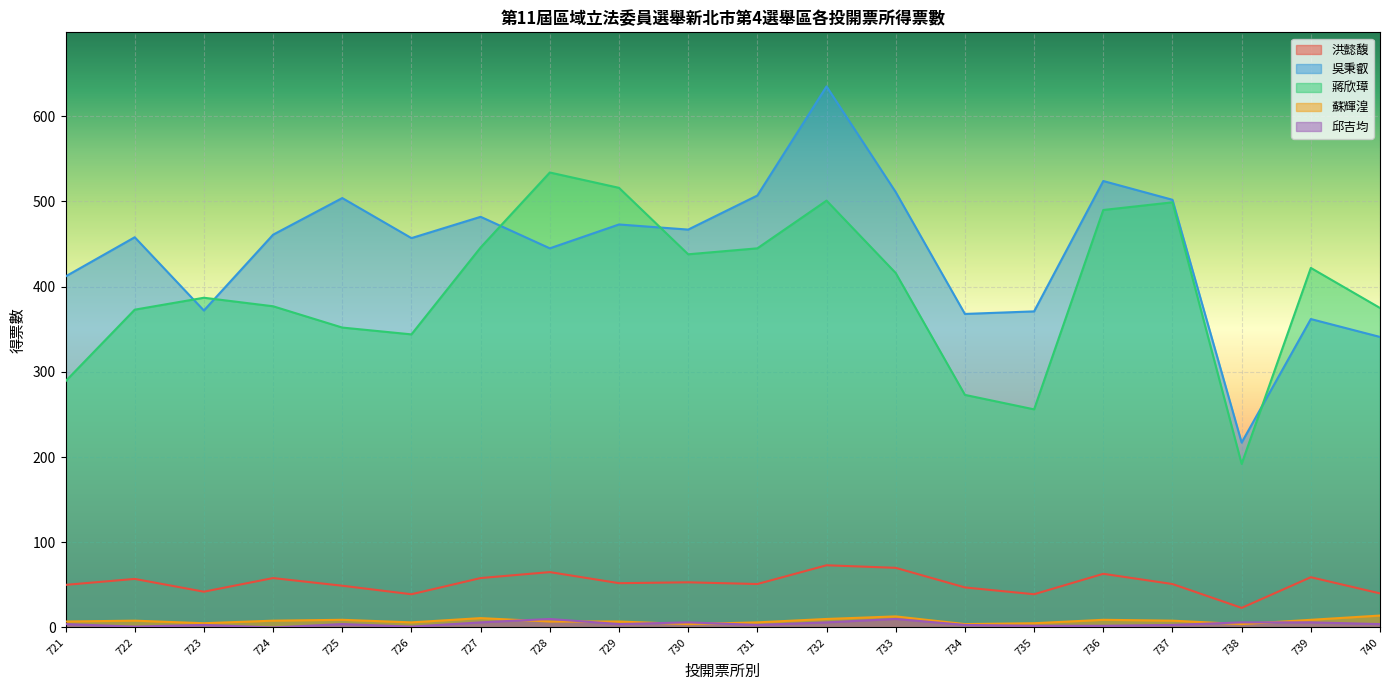

What is the sum of all 洪懿馥 values?

1039